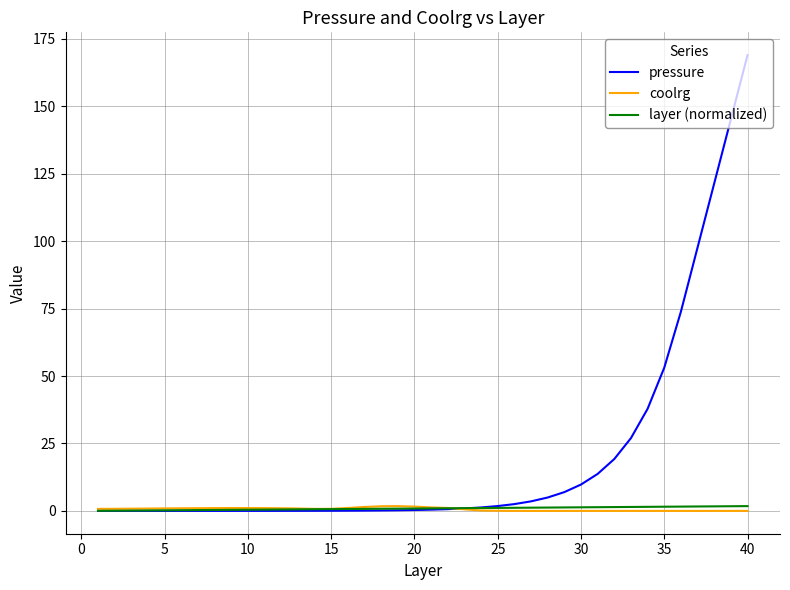

What is the maximum value for pressure?

169.0